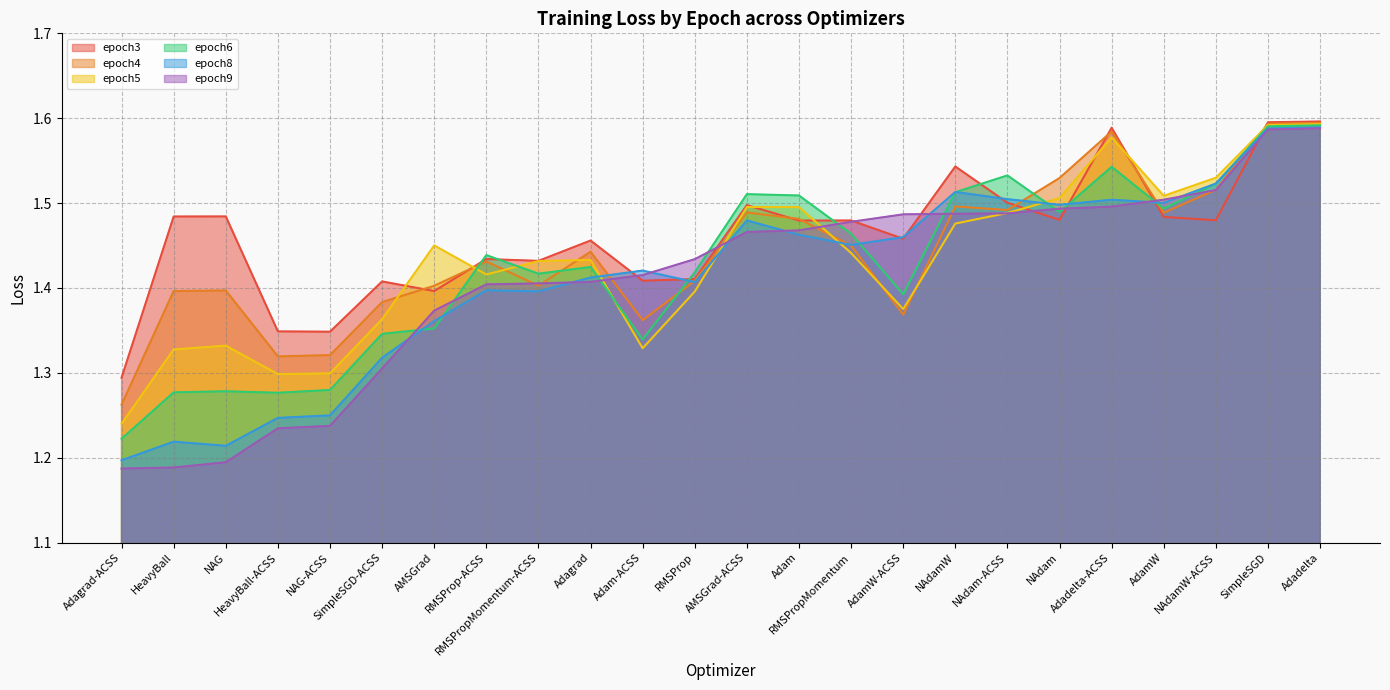

What position from the left is Adam-ACSS?

11